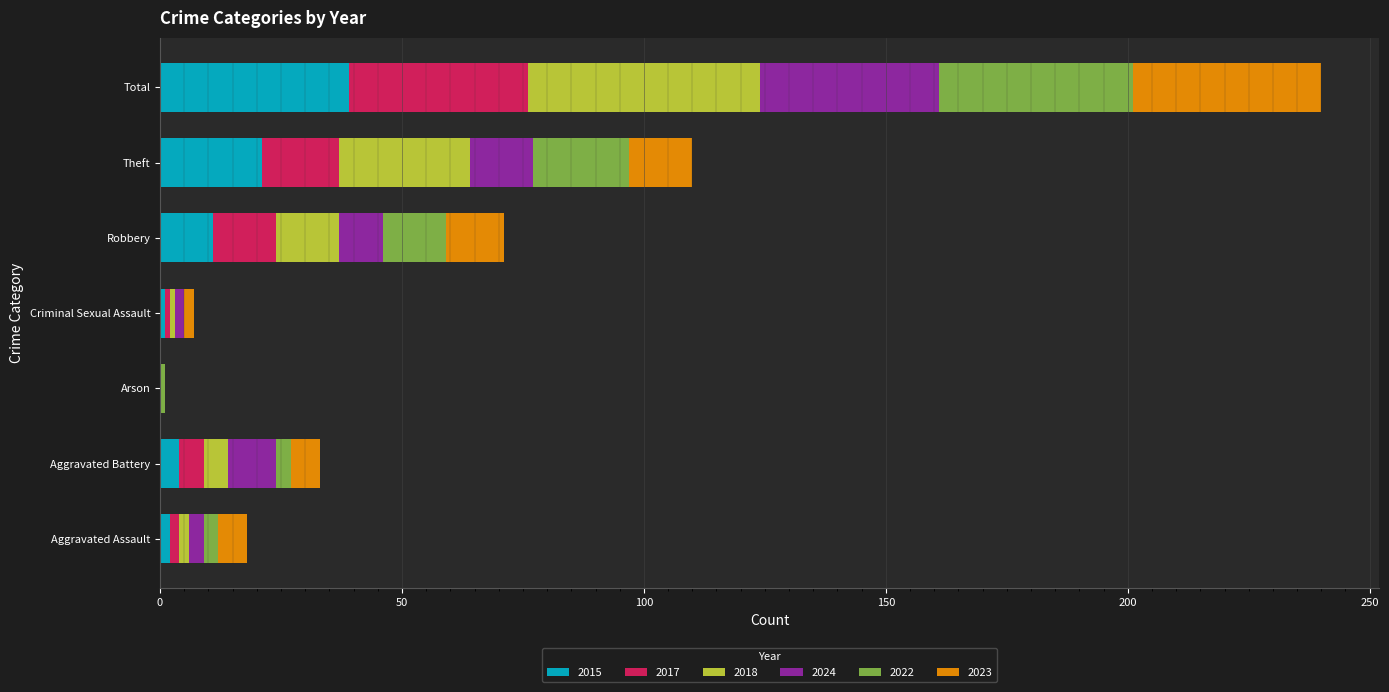

At which category is the sum across all series the highest?

Total